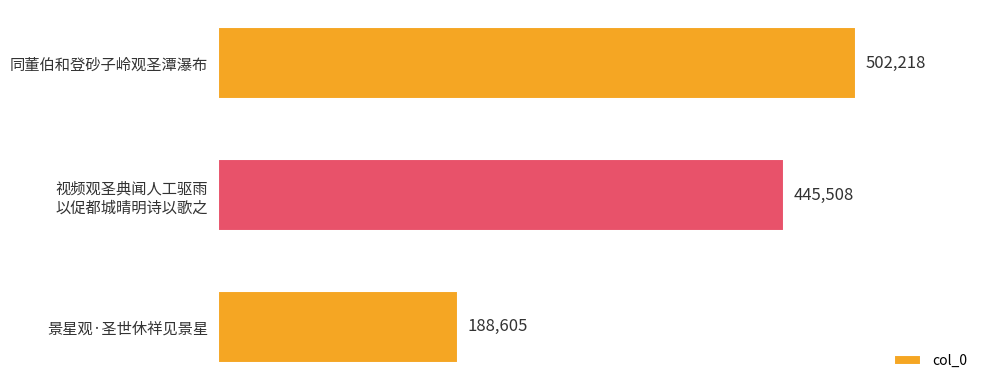

How many series are shown in this chart?

1